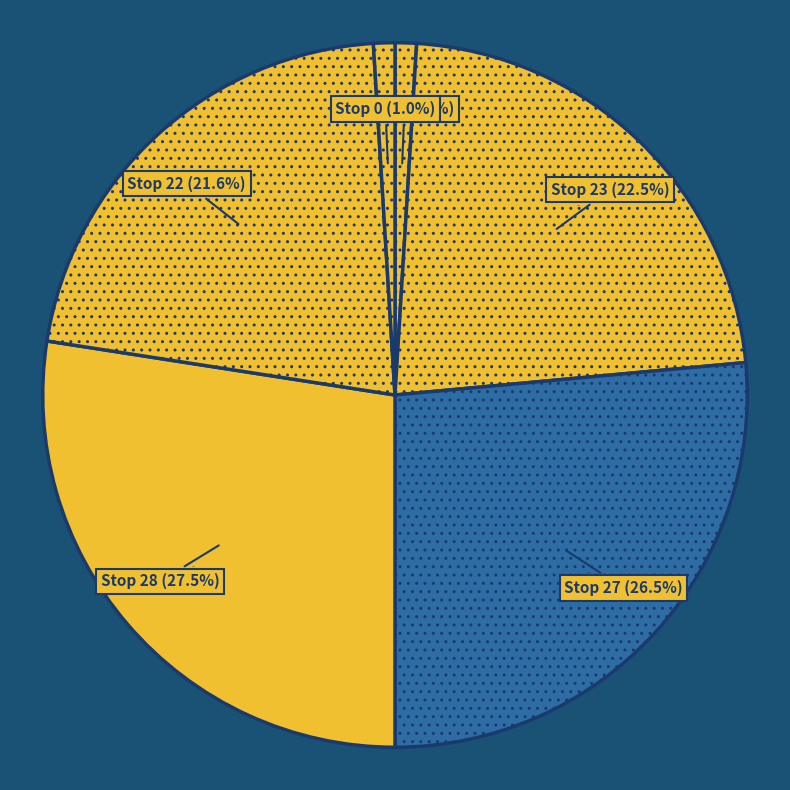

What is the smallest slice in the pie chart?

Stop 0 (row 1)